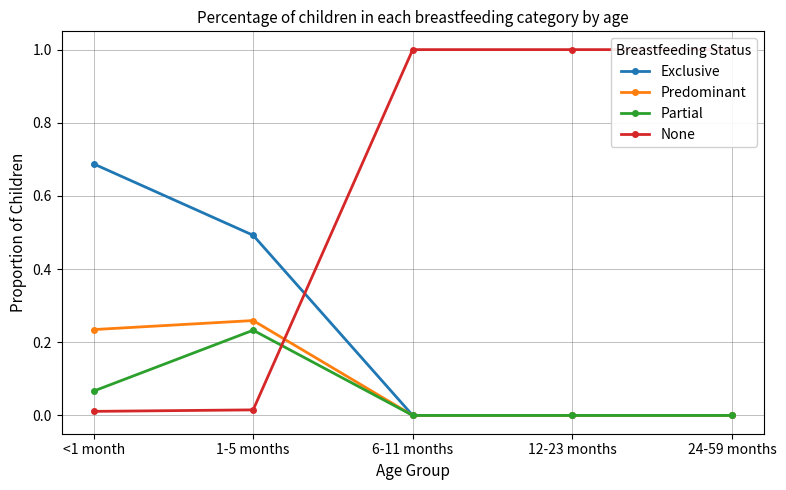

How many series are shown in this chart?

4